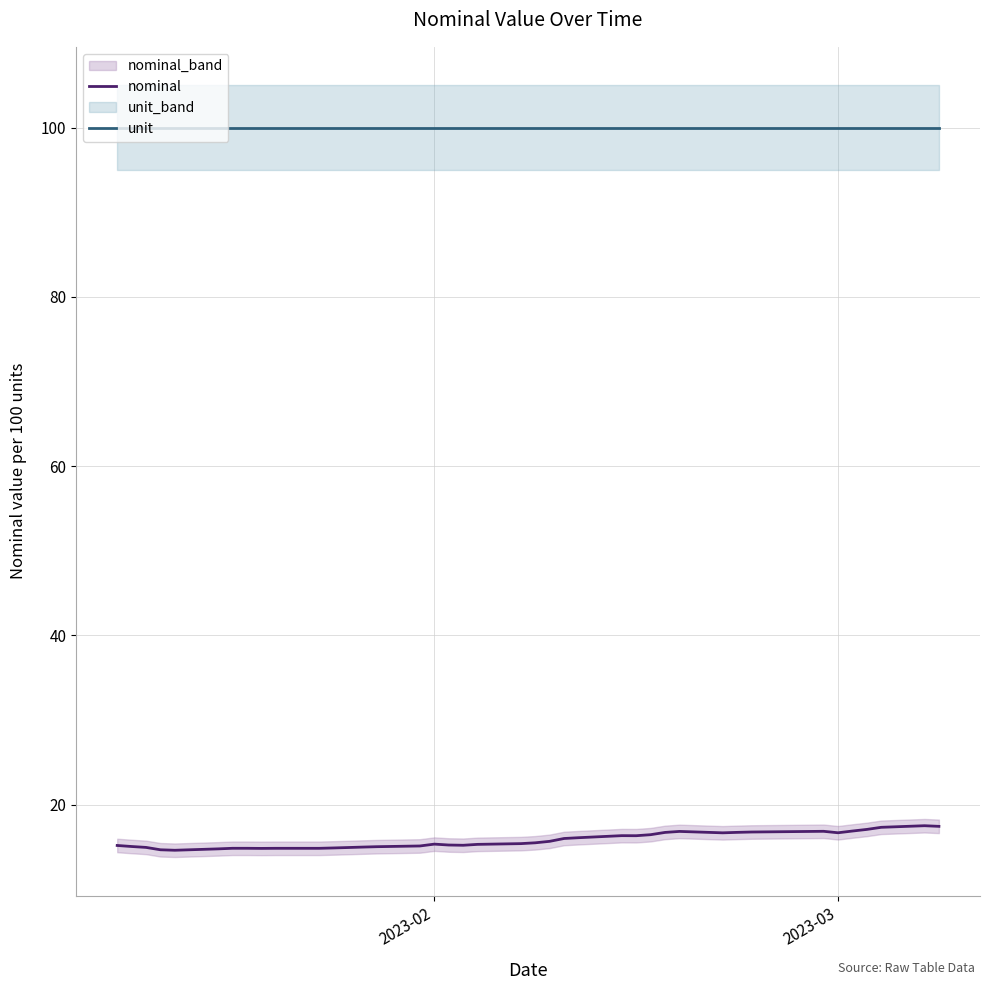

True or false: unit and nominal intersect in this chart.

False